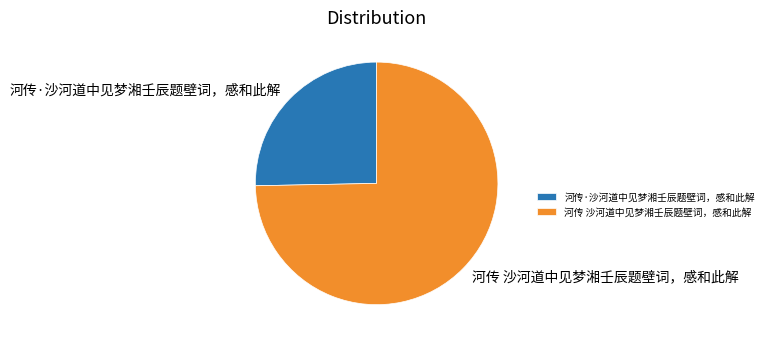

True or false: 河传·沙河道中见梦湘壬辰题壁词，感和此解 accounts for 11% of the total.

False